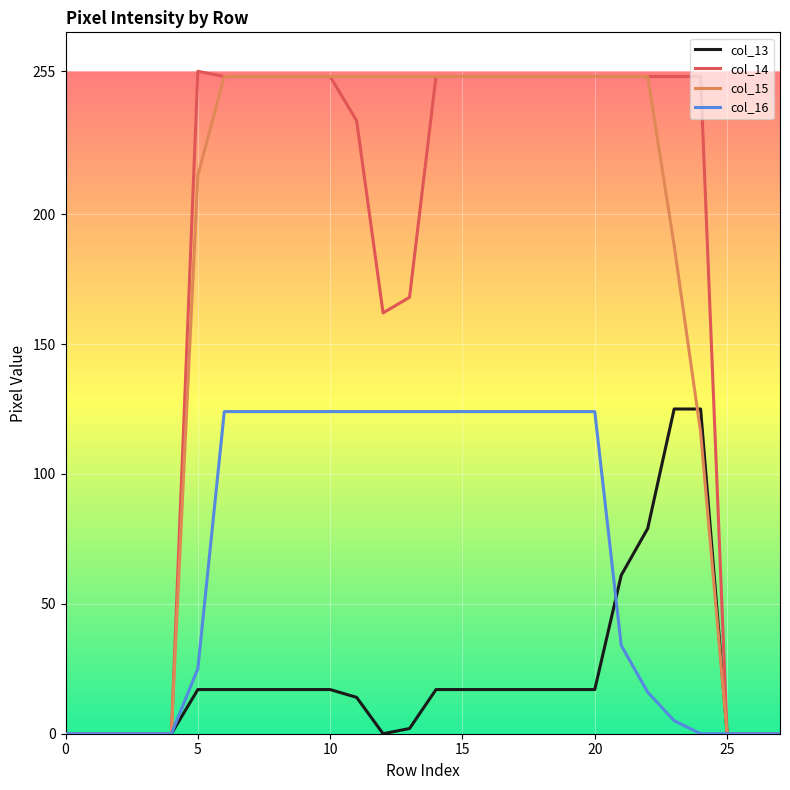

Which series has the widest spread of values?

col_14